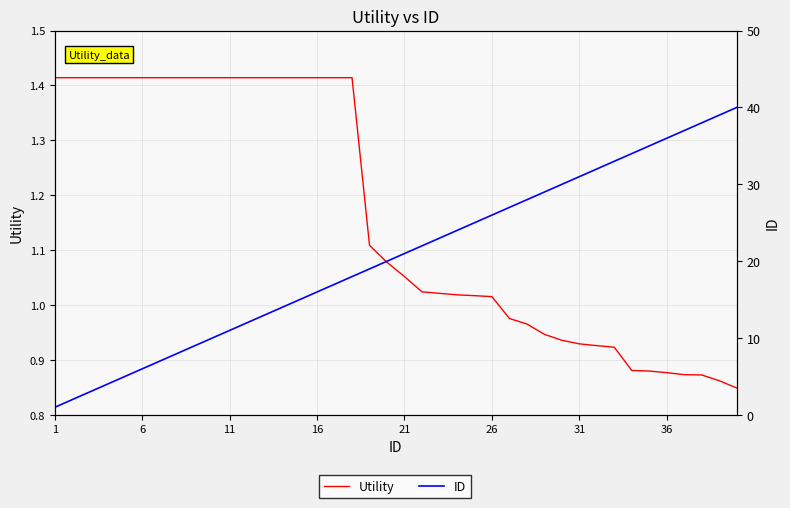

Reading right to left, extract all data points from this chart.

Utility: 0.8	0.9	0.9	0.9	0.9	0.9	0.9	0.9	0.9	0.9	0.9	0.9	1.0	1.0	1.0	1.0	1.0	1.0	1.0	1.1	1.1	1.1	1.4	1.4	1.4	1.4	1.4	1.4	1.4	1.4	1.4	1.4	1.4	1.4	1.4	1.4	1.4	1.4	1.4	1.4
ID: 40.0	39.0	38.0	37.0	36.0	35.0	34.0	33.0	32.0	31.0	30.0	29.0	28.0	27.0	26.0	25.0	24.0	23.0	22.0	21.0	20.0	19.0	18.0	17.0	16.0	15.0	14.0	13.0	12.0	11.0	10.0	9.0	8.0	7.0	6.0	5.0	4.0	3.0	2.0	1.0